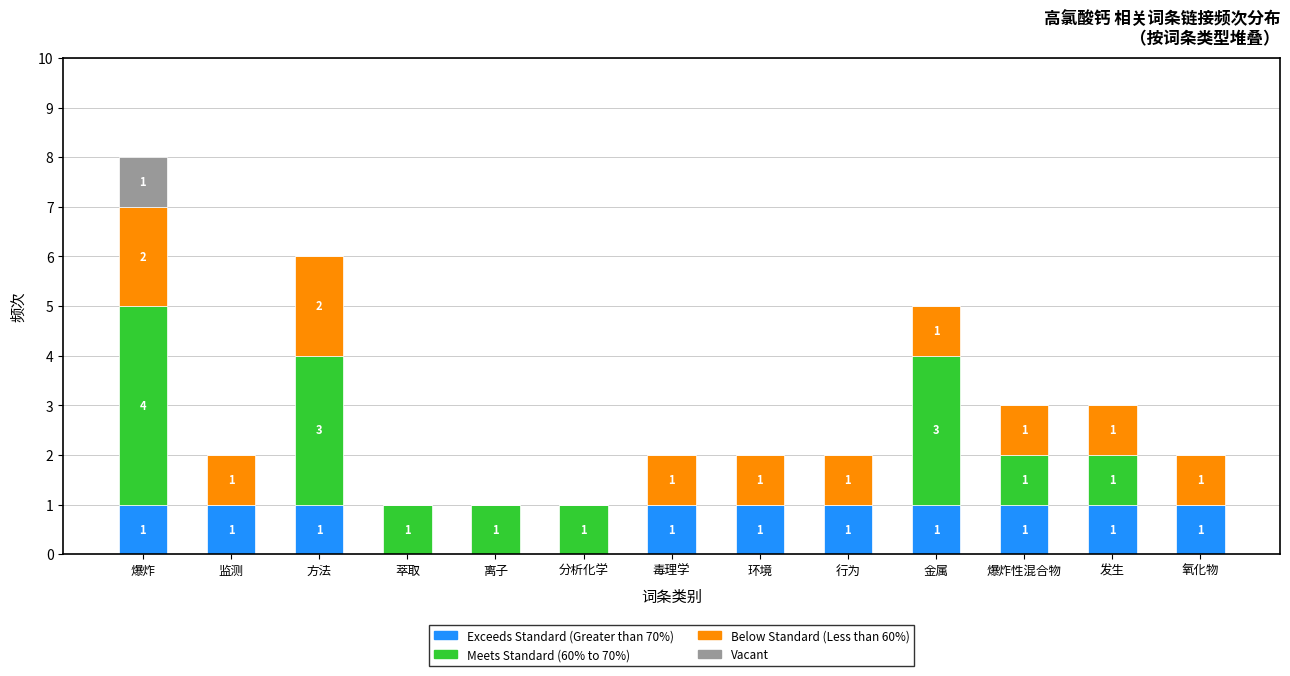

What is the total value across all series at 爆炸?

8